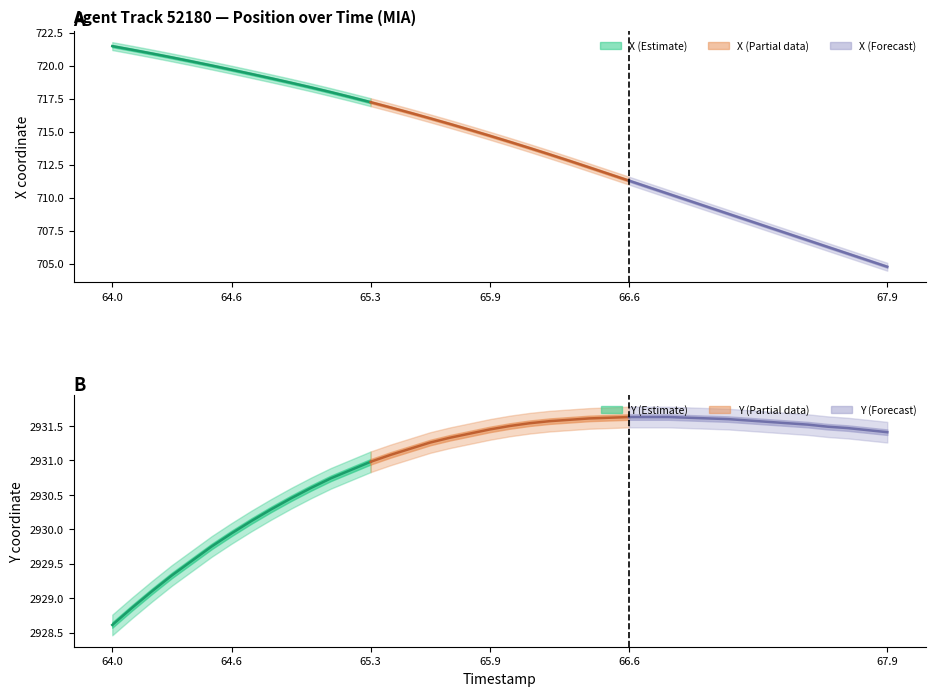

Which series has the widest spread of values?

X